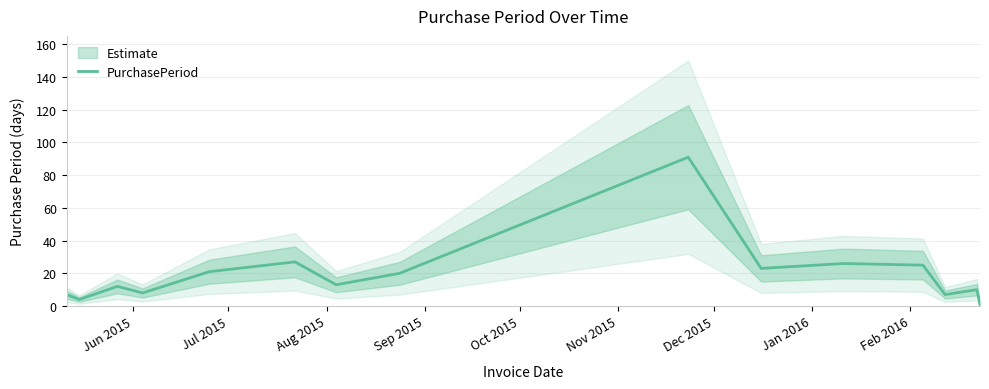

What is the greatest value displayed?

91